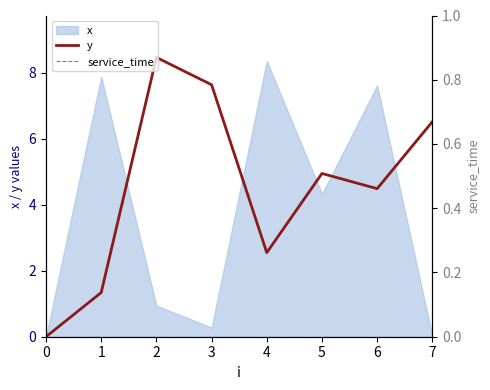

At which label is y closest to 4?

6